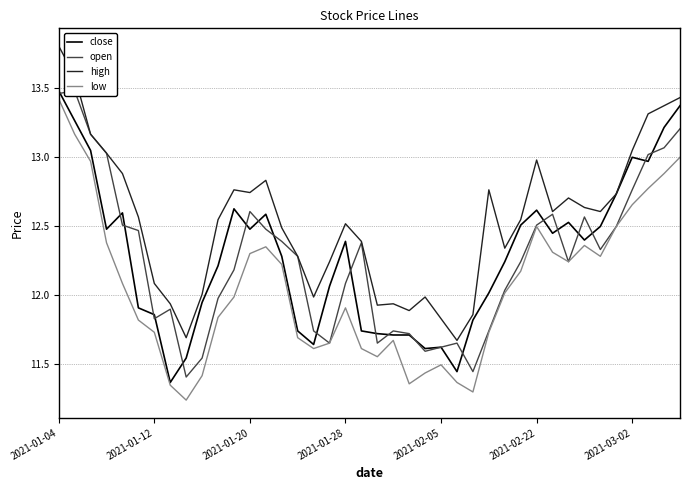

The close series shows 4.5 at 2021-03-02. True or false?

False